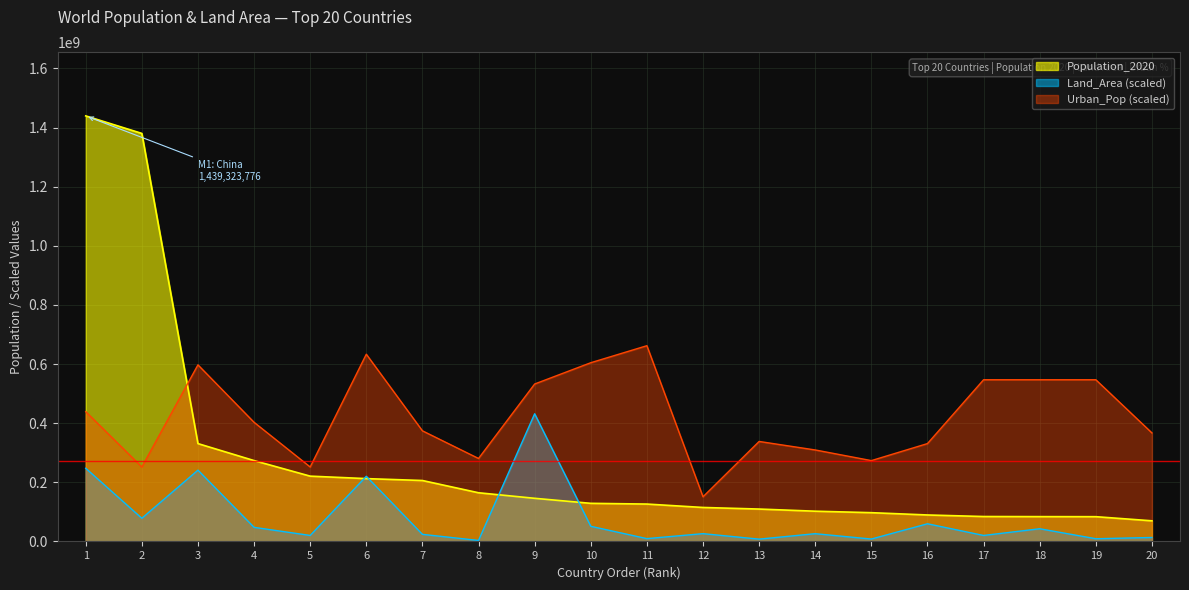

True or false: Land_Area has more than 0 interior local peaks.

True